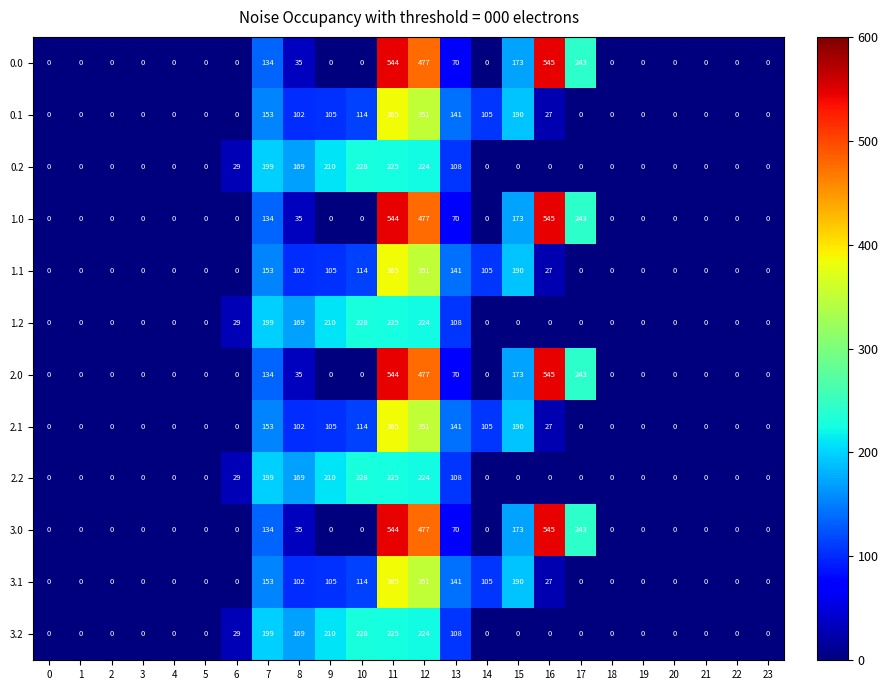

What is the highest value of the 0.1 series?

385